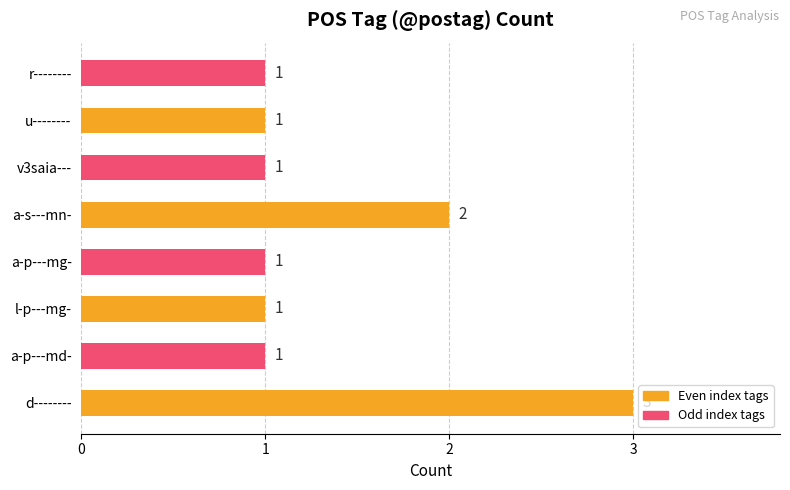

Count the number of data series in this chart.

1